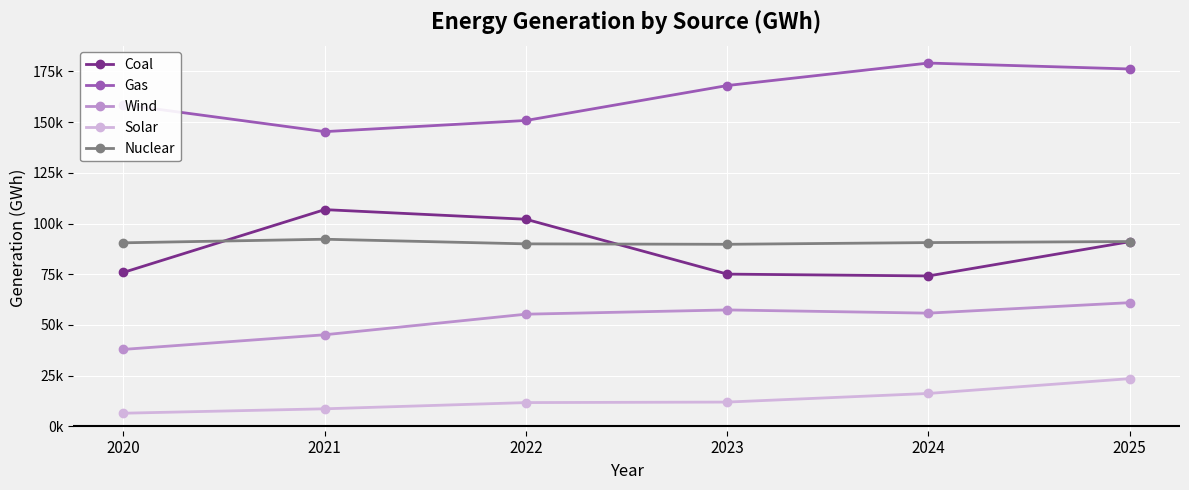

True or false: Gas has a value of 210589.7 at 2021.

False